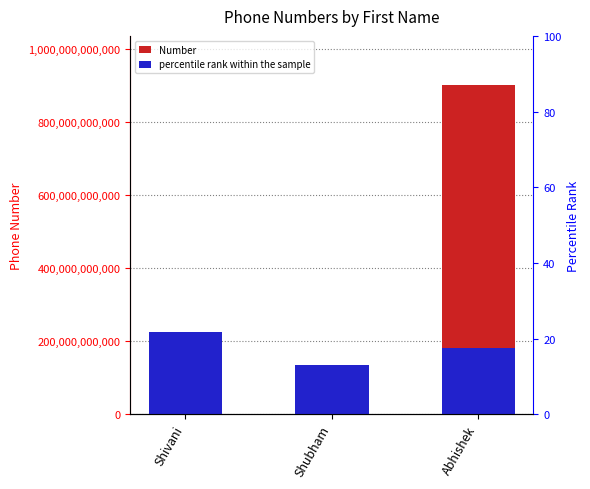

Reading left to right, list all the values displayed in this chart.

Shivani=9895487423	Shubham=7455436655	Abhishek=900355436655